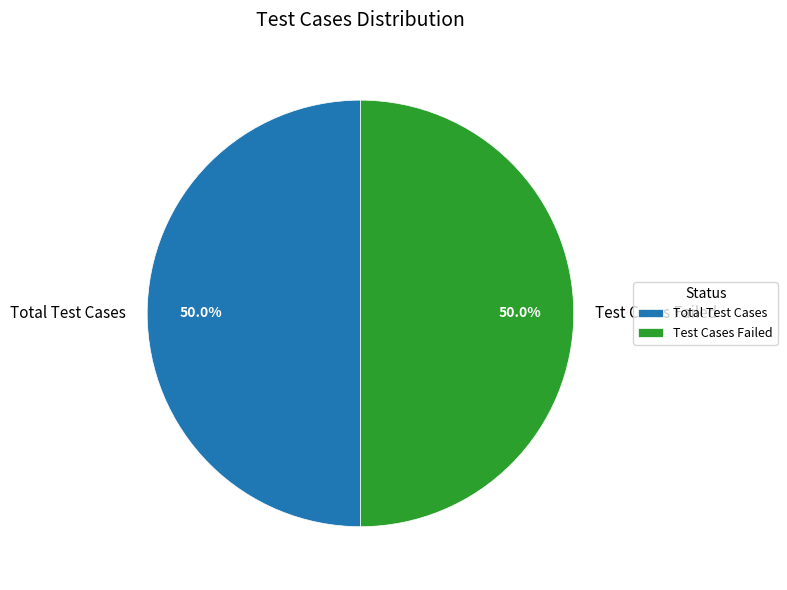

What percentage is the Test Cases Failed slice, to the nearest percent?

50%